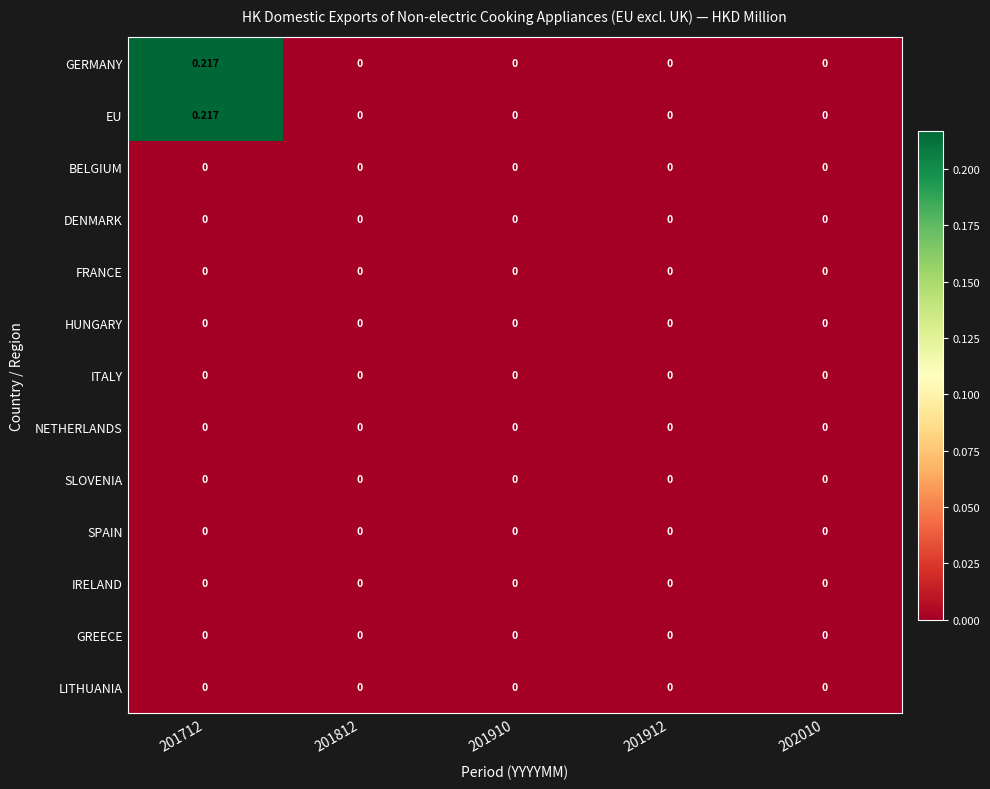

Count the number of data series in this chart.

13